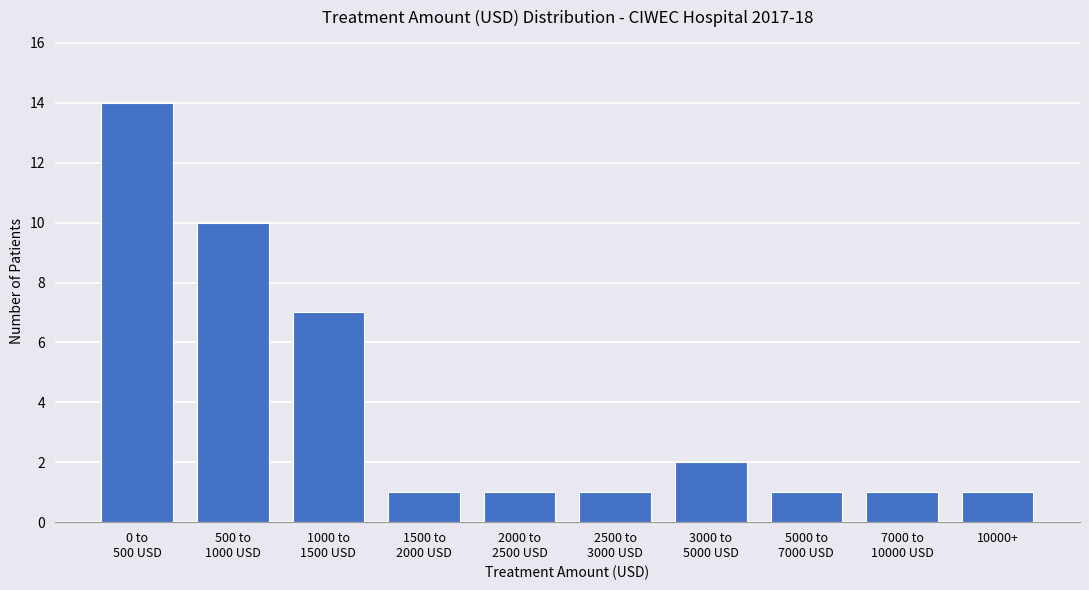

Reading left to right, extract all data points from this chart.

14	10	7	1	1	1	2	1	1	1